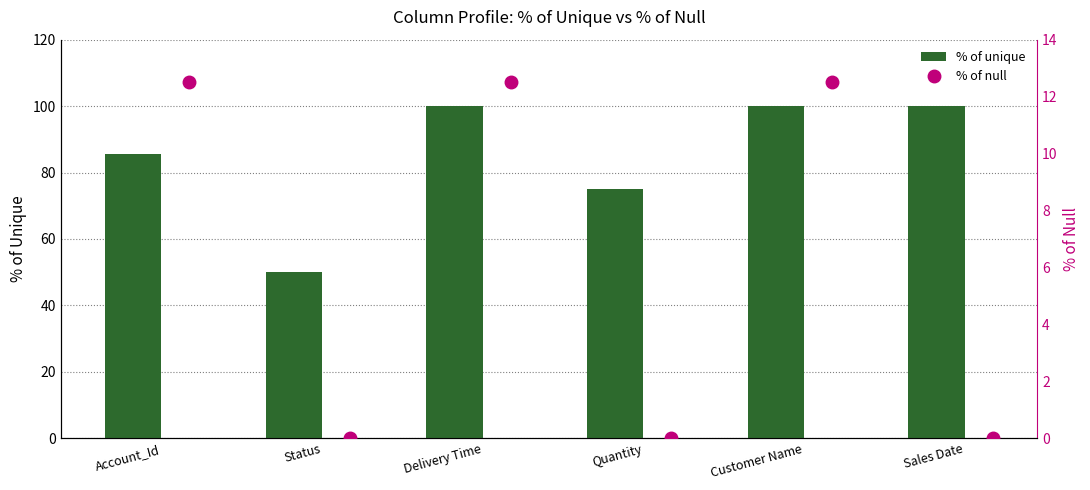

What is the value of the % of unique bar at the 6th from the left?

100.0